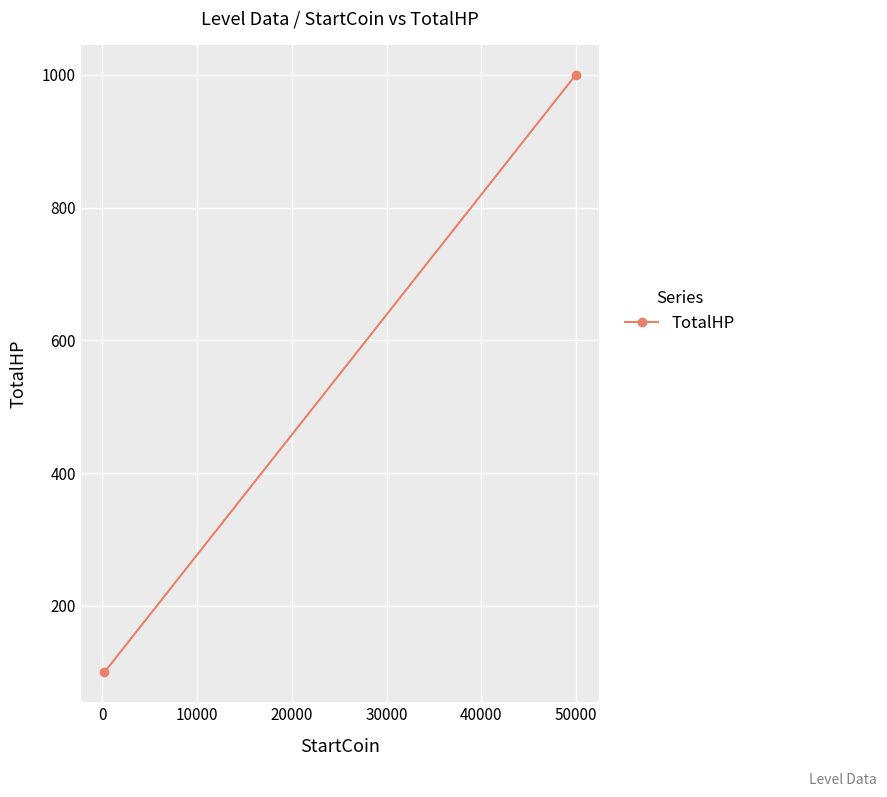

How many lines are shown in the chart?

1